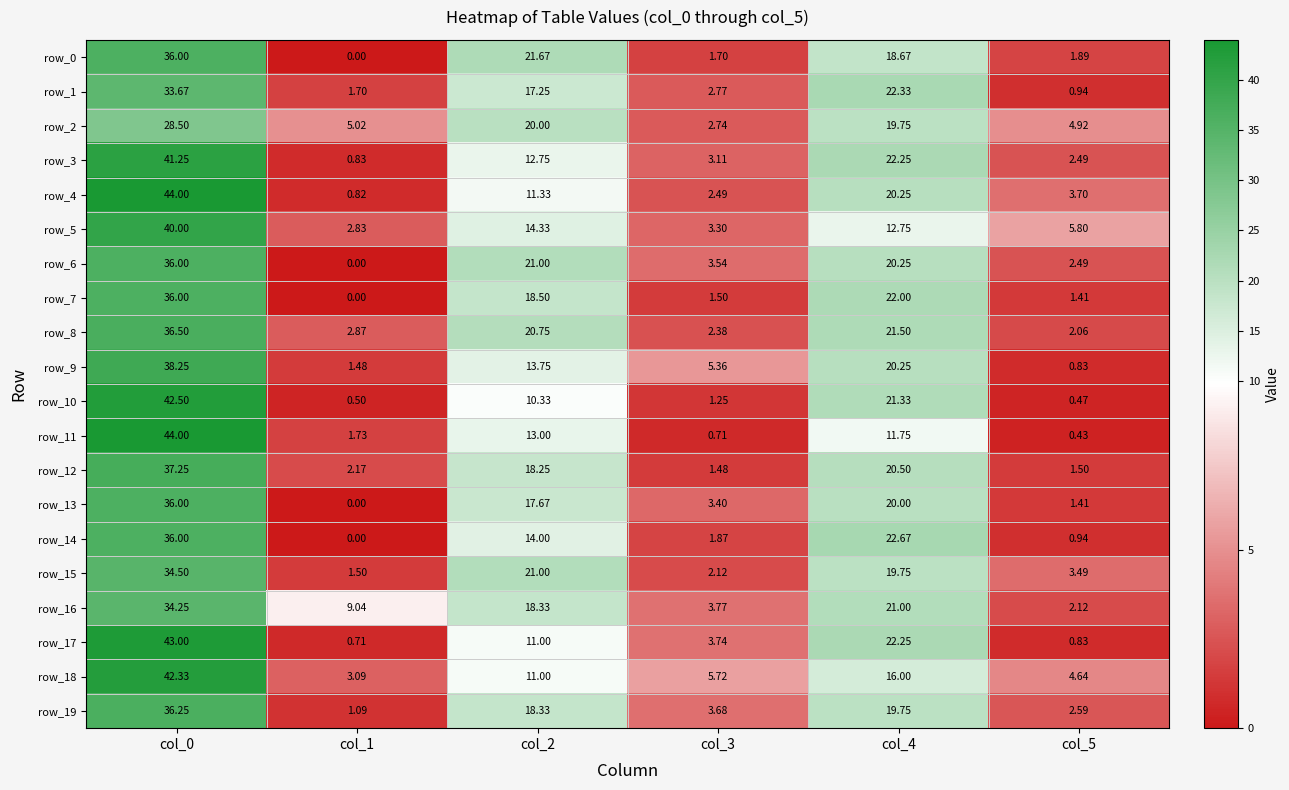

Is the value of row_6 at col_0 greater than the value of row_8 at col_1?

Yes